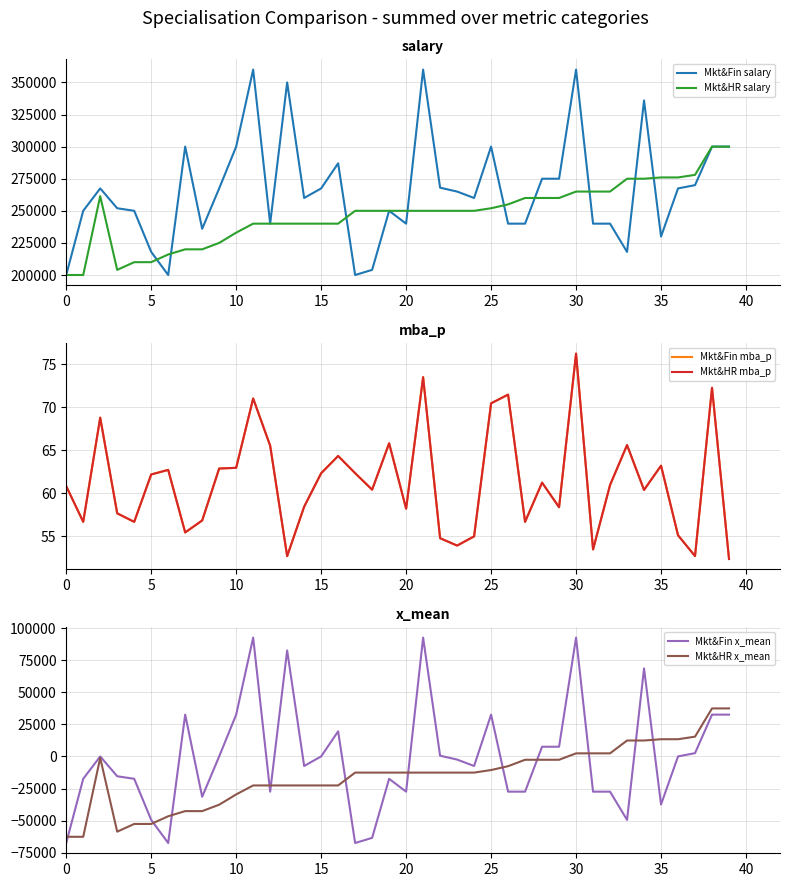

How many distinct data groups are displayed?

6